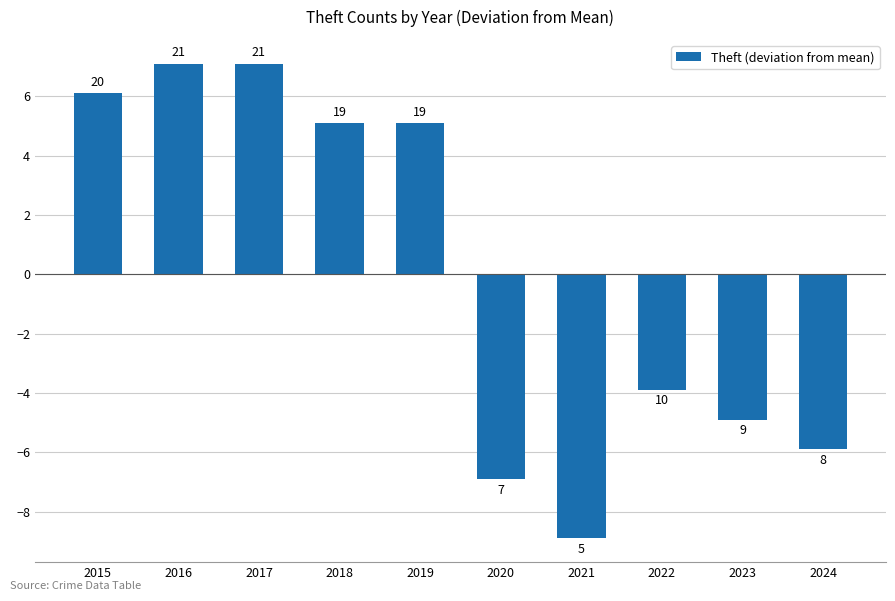

Does the chart contain any negative values?

Yes